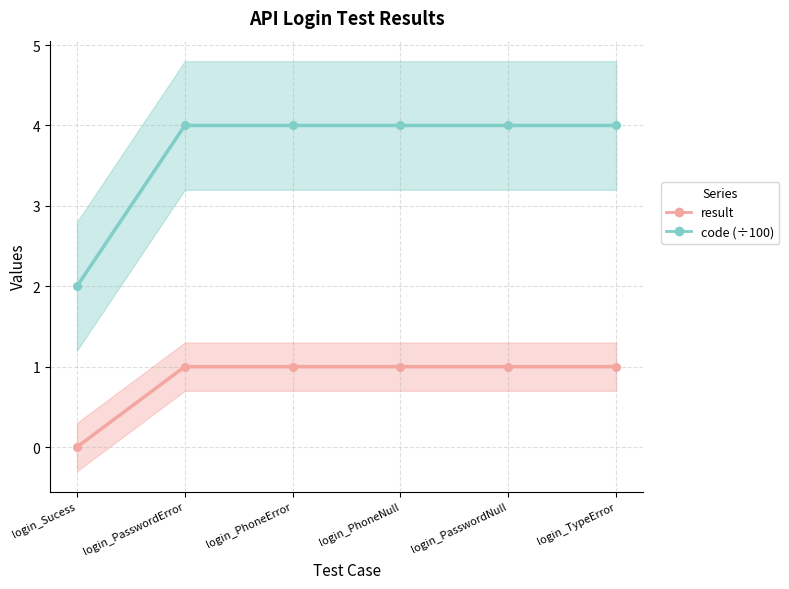

At how many categories does at least one series exceed 0?

6